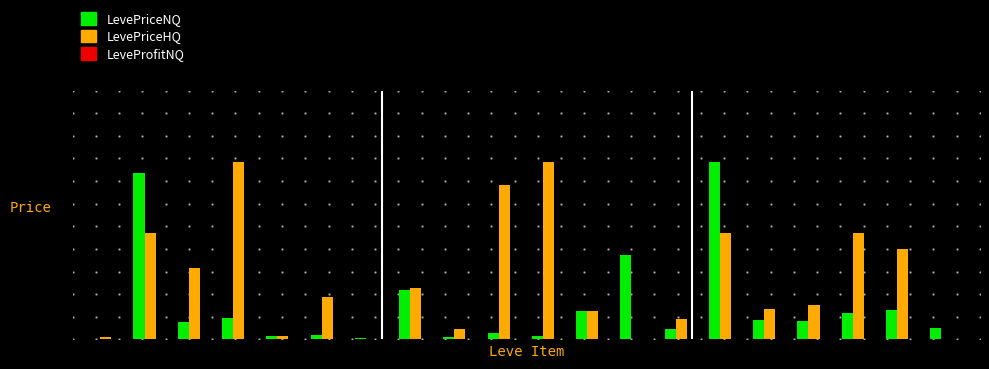

How many categories are shown in the chart?

20